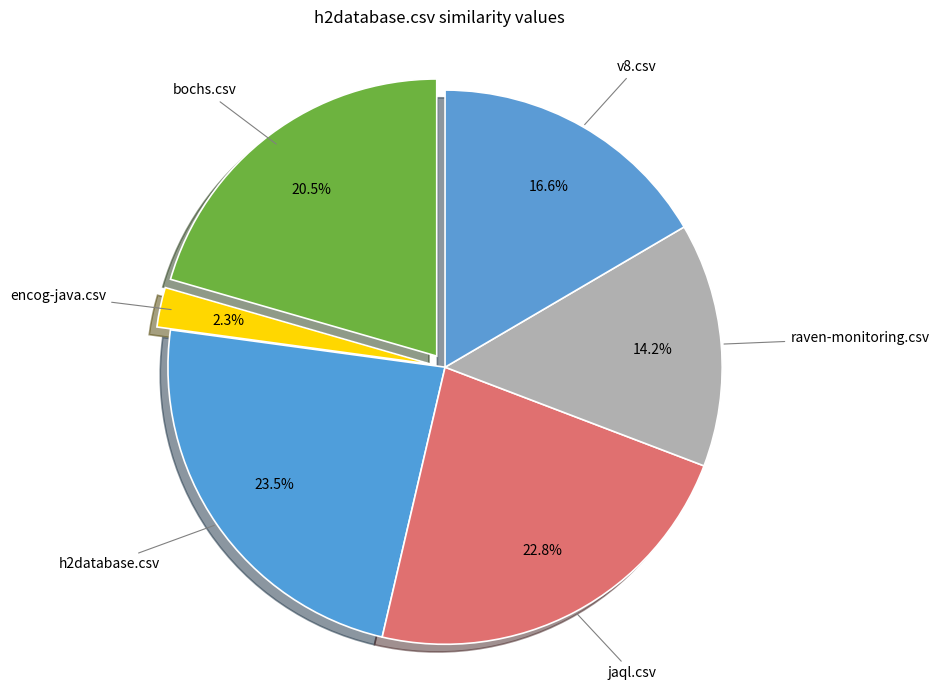

Which category has the biggest portion of the pie?

h2database.csv